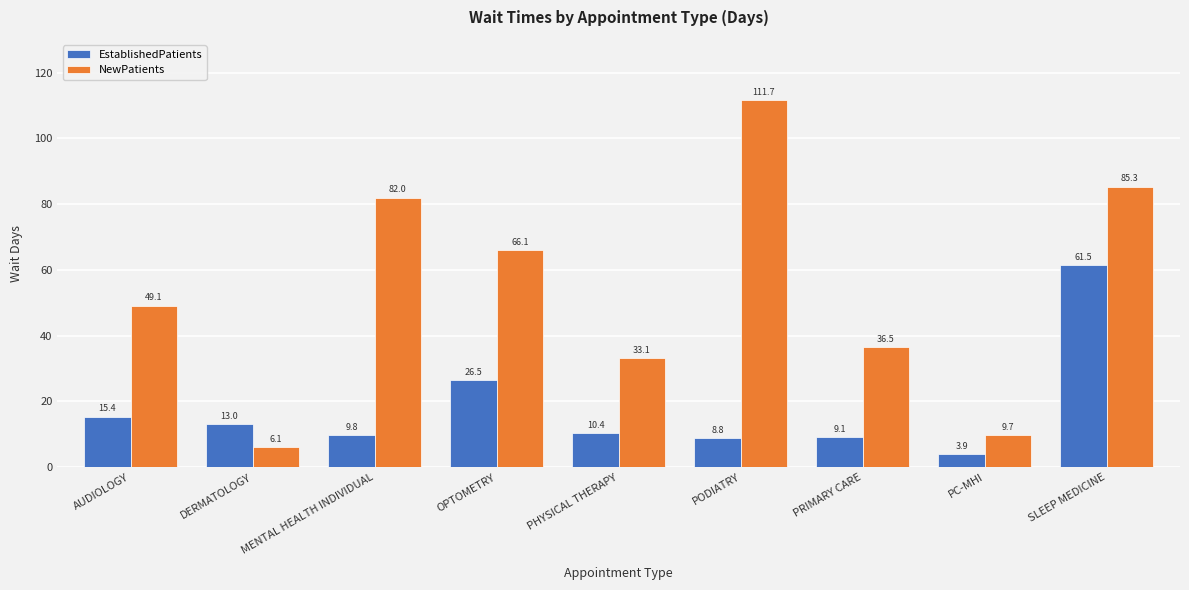

What is the average value of the EstablishedPatients series?

17.6